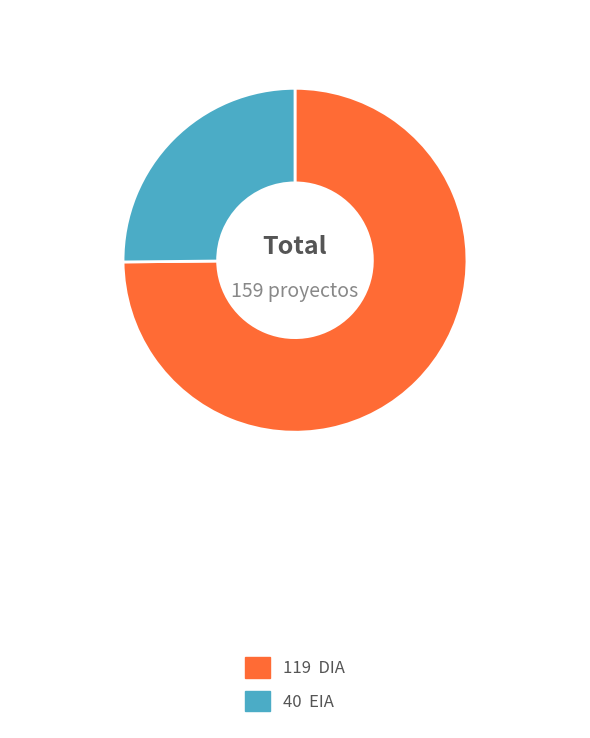

Is there a majority slice in this chart?

Yes